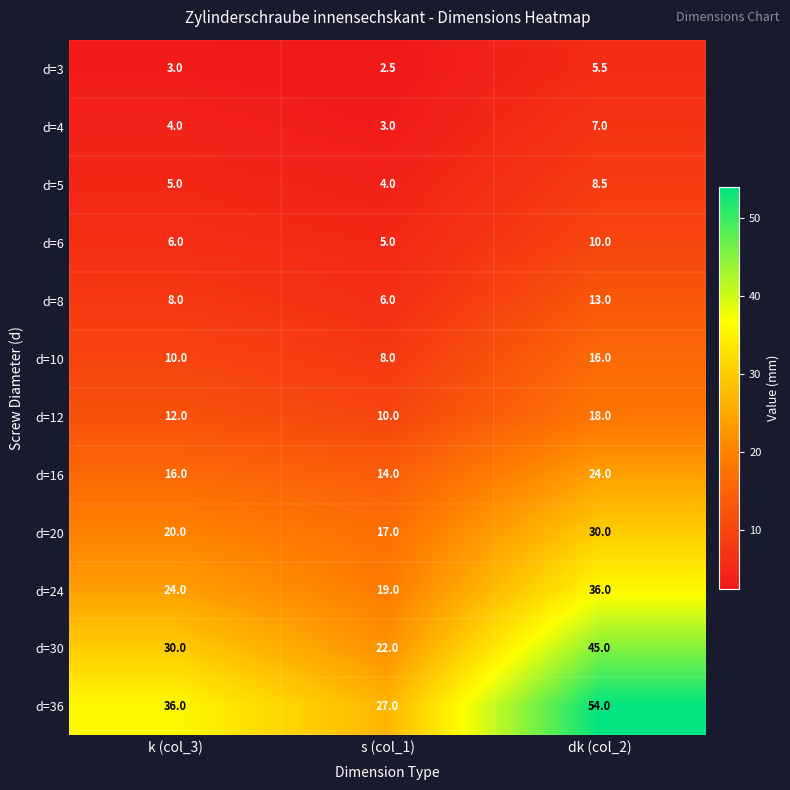

At k (col_3), list the series in order from largest to smallest.

d=36, d=30, d=24, d=20, d=16, d=12, d=10, d=8, d=6, d=5, d=4, d=3